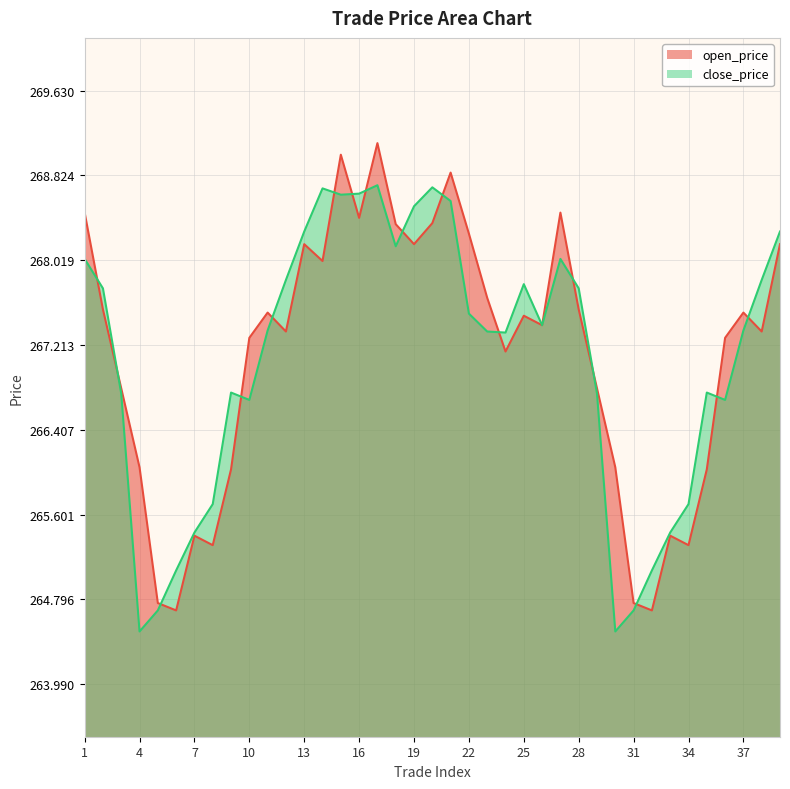

Is it true that close_price equals 415.3 at 39?

False